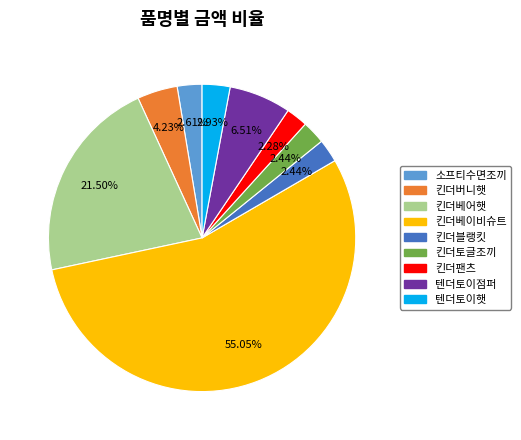

How many segments does this pie chart have?

9